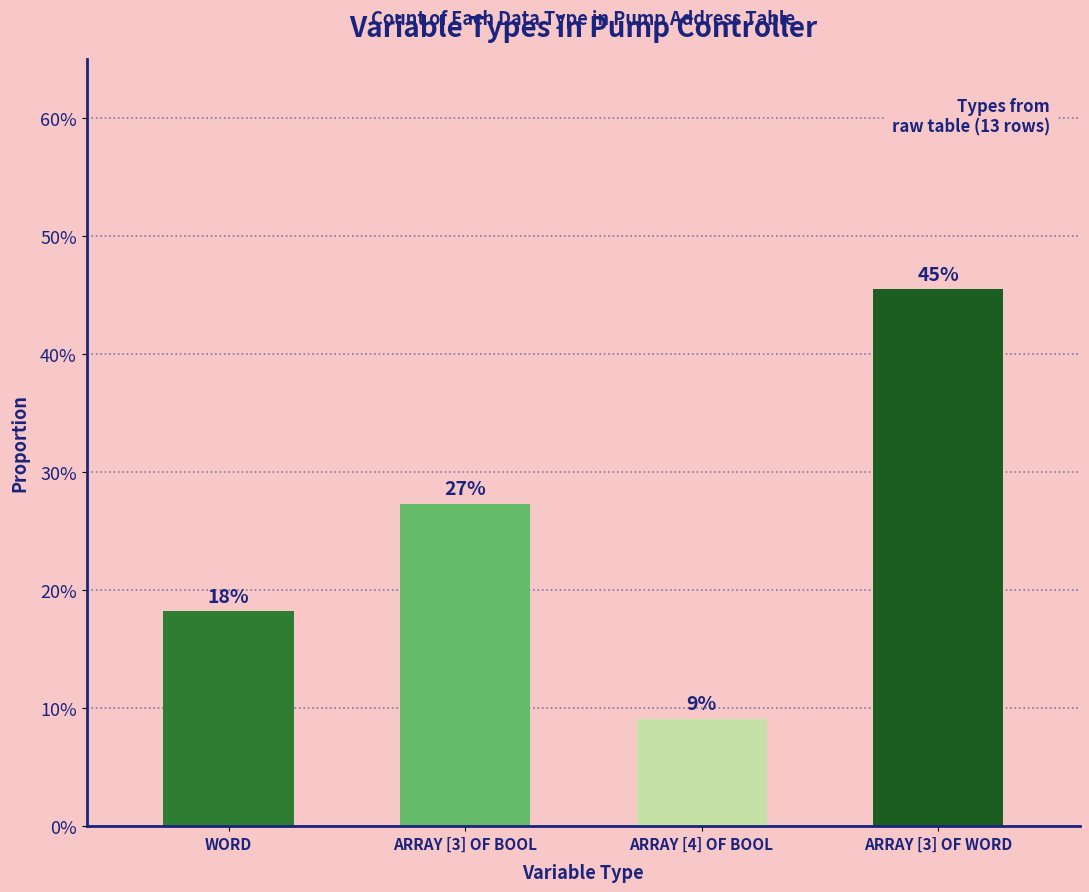

Are the bars horizontal?

No